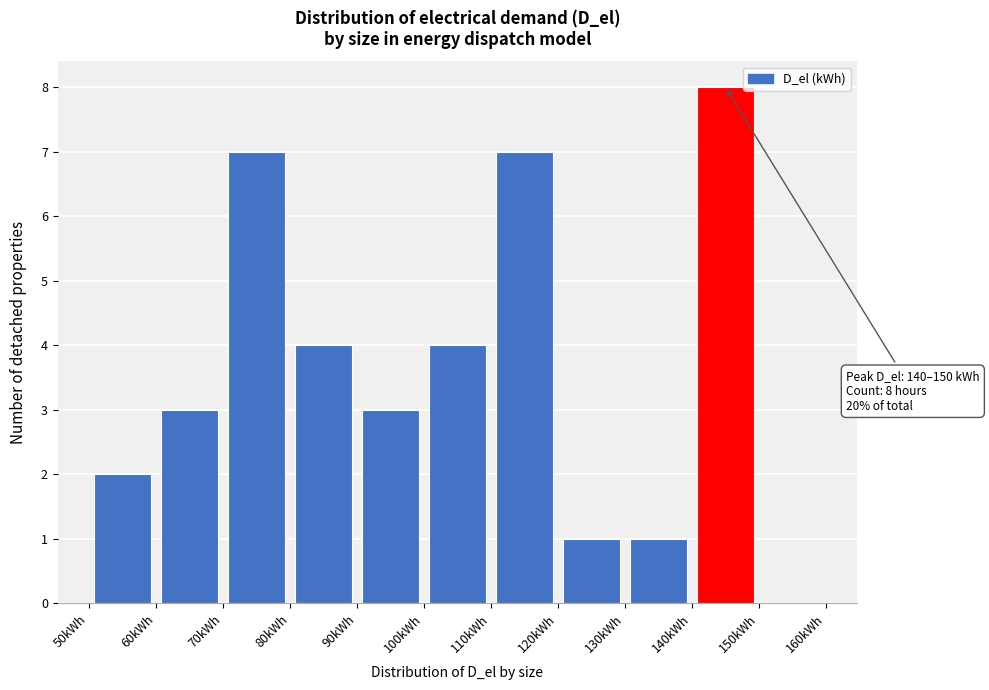

Over which range of the x-axis is the bar tallest?

140 to 150